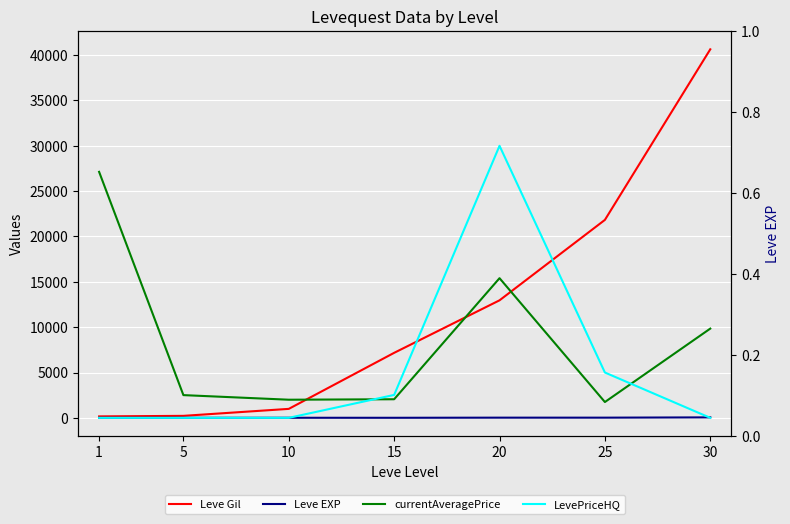

Is it true that LevePriceHQ equals 0 at 10?

True